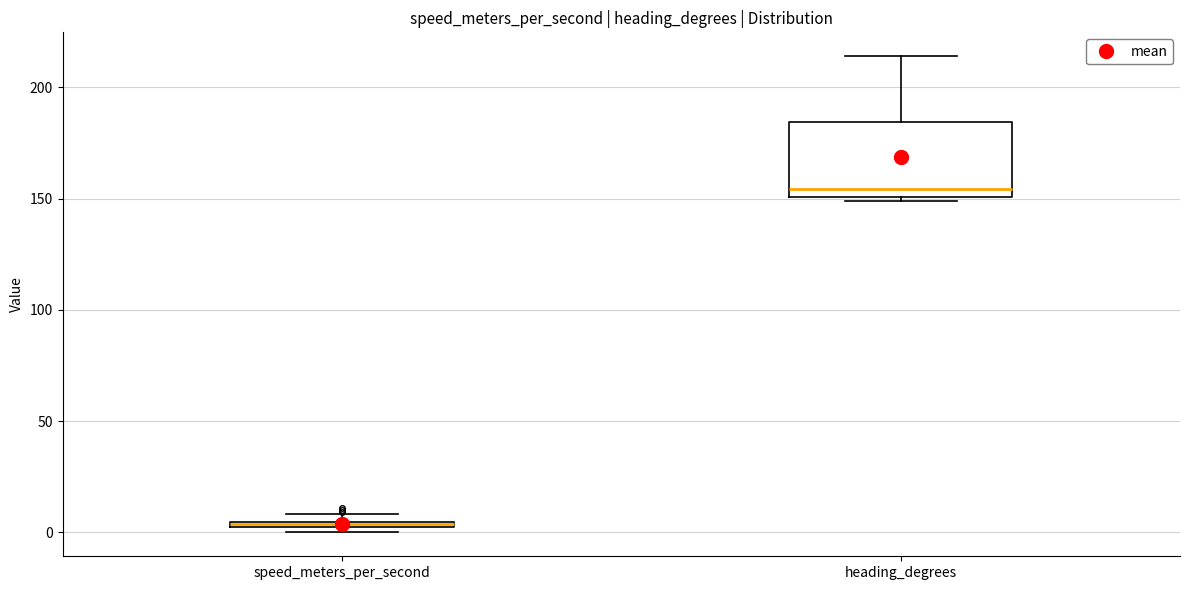

Which box has the lowest median line?

speed_meters_per_second